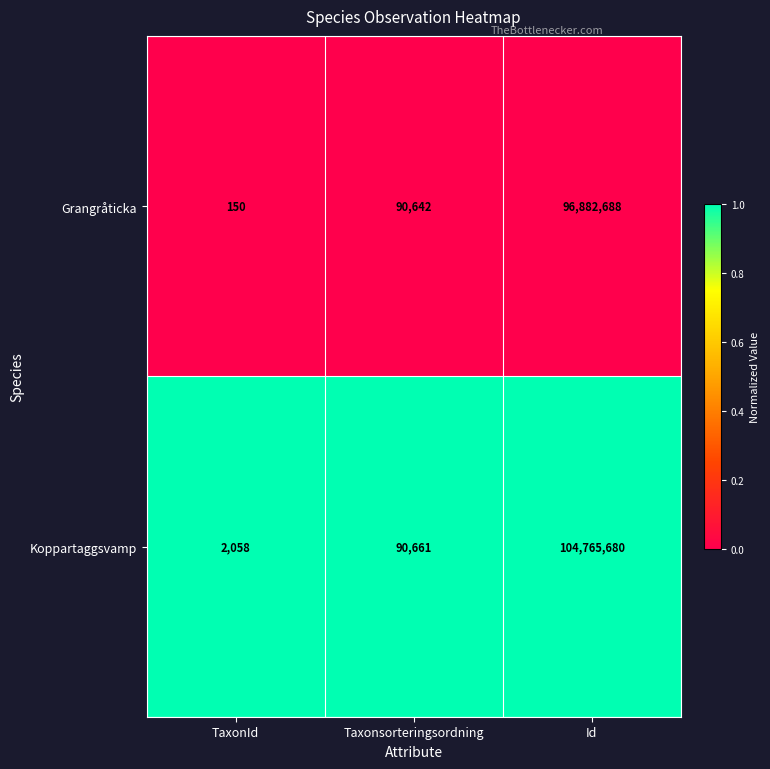

Reading left to right, transcribe all the data shown in this chart.

Grangråticka: 150	90642	96882688
Koppartaggsvamp: 2058	90661	104765680